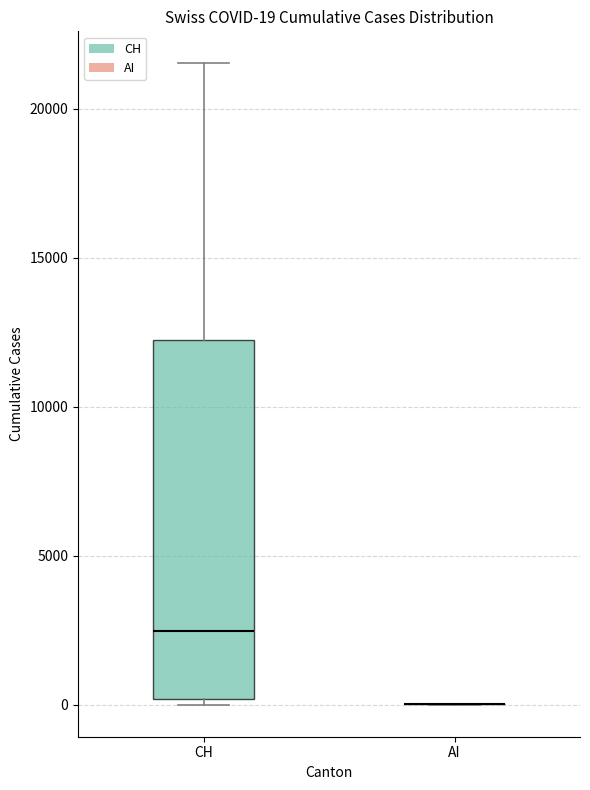

Comparing the boxes themselves (not the whiskers), which one is the tallest?

CH